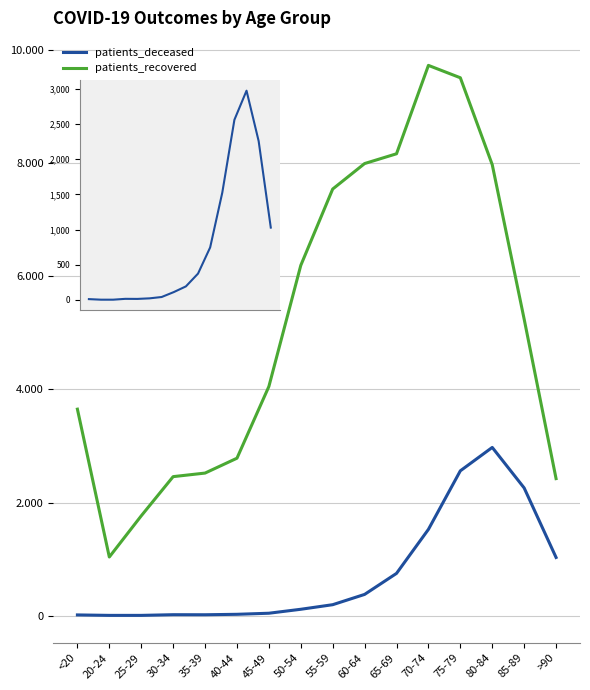

Reading left to right, list all the values displayed in this chart.

patients_deceased: <20=11	20-24=3	25-29=3	30-34=15	35-39=14	40-44=22	45-49=41	50-54=111	55-59=192	60-64=374	65-69=746	70-74=1525	75-79=2561	80-84=2975	85-89=2258	>90=1028
patients_recovered: <20=3652	20-24=1036	25-29=1764	30-34=2458	35-39=2521	40-44=2784	45-49=4053	50-54=6196	55-59=7547	60-64=7998	65-69=8171	70-74=9735	75-79=9516	80-84=7978	85-89=5245	>90=2423